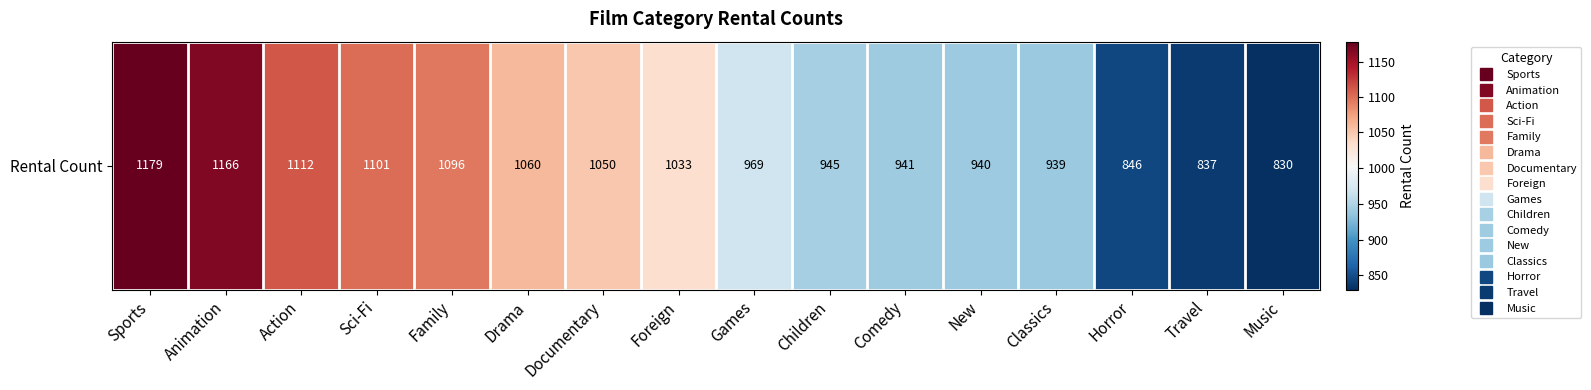

Which label corresponds to the largest value in the chart?

Sports